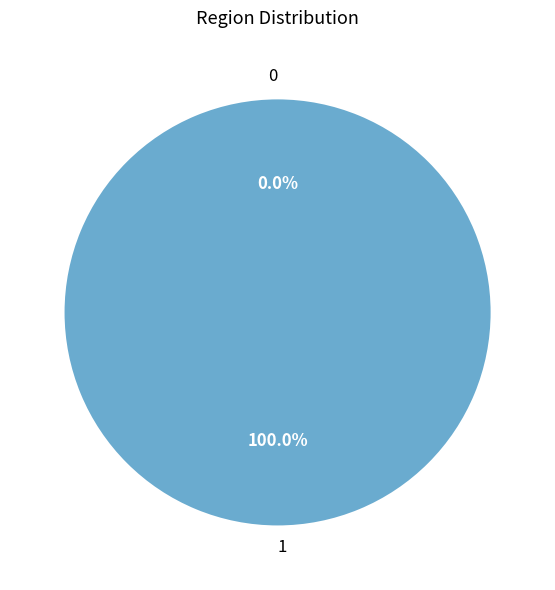

Which category has the biggest portion of the pie?

1